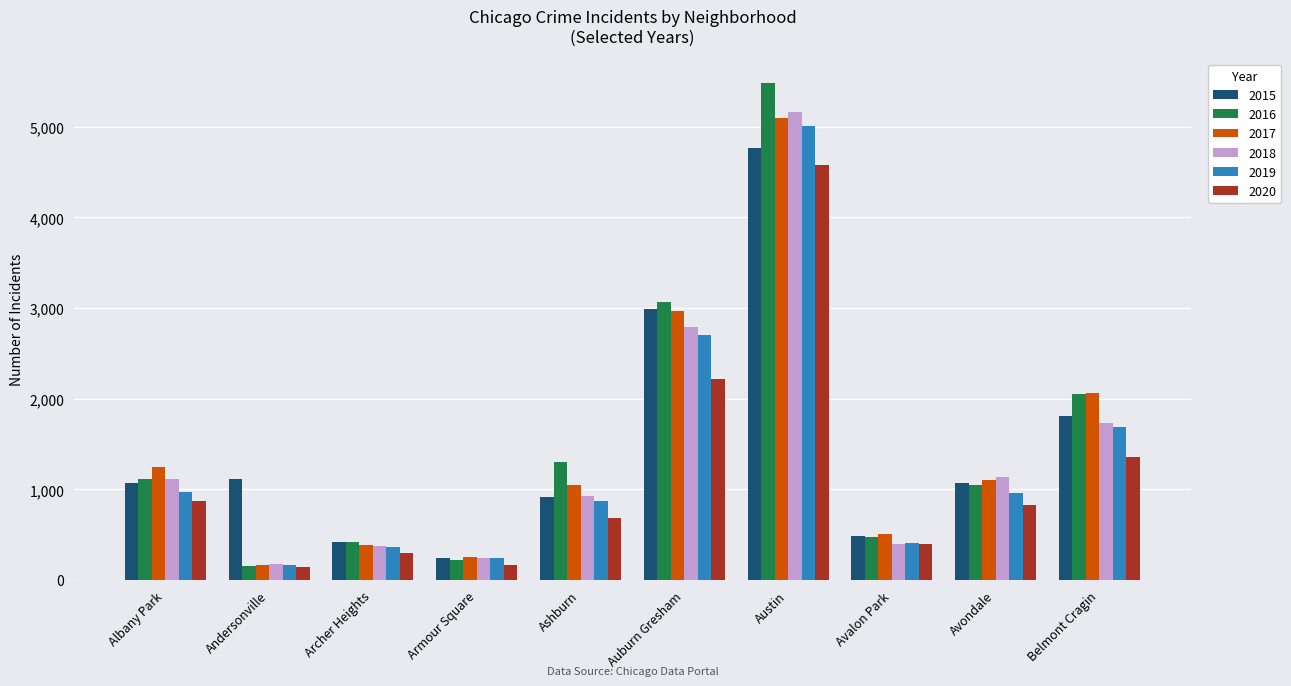

What is the total value across all series at Albany Park?

6393